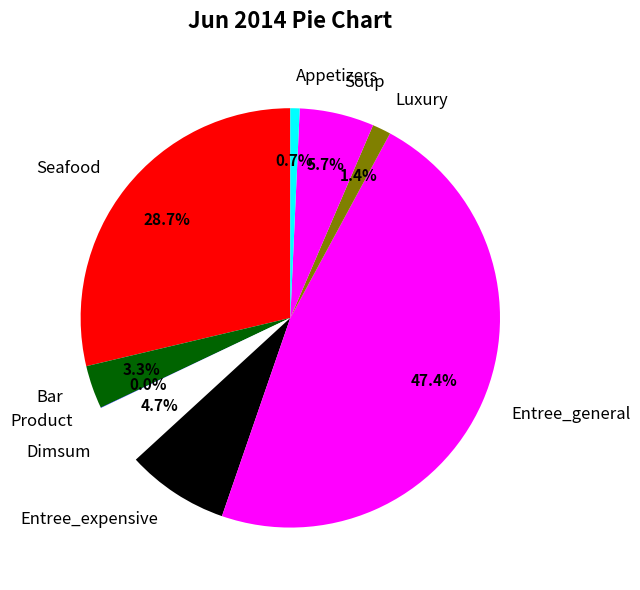

Does any single category account for the majority?

No